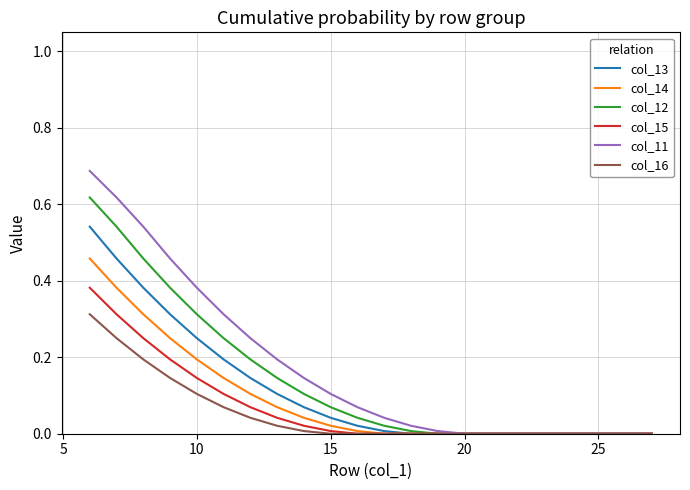

Which series has the widest spread of values?

col_11